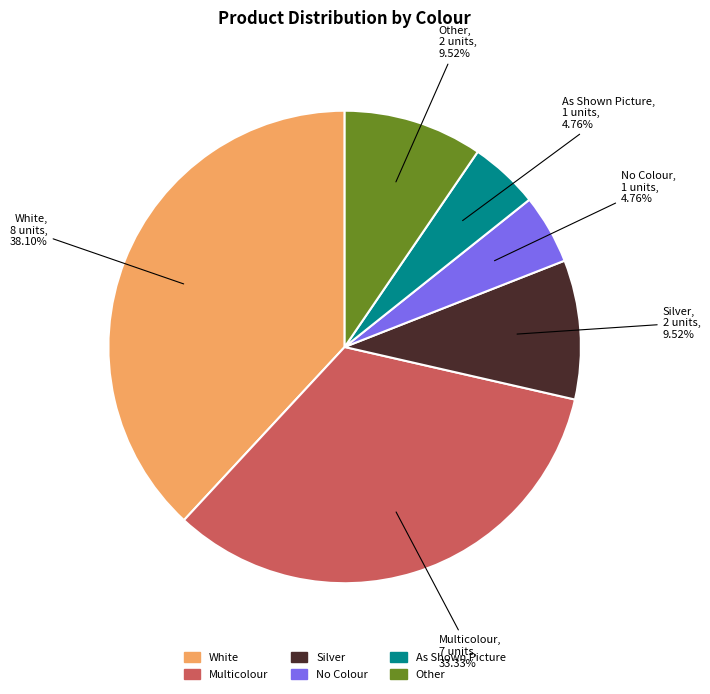

Is there any slice that represents more than half of the pie?

No